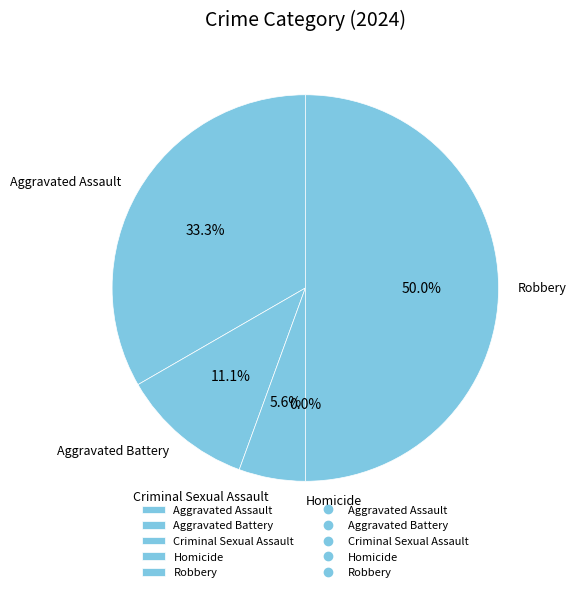

What is the change in value from Aggravated Battery to Homicide?

-2